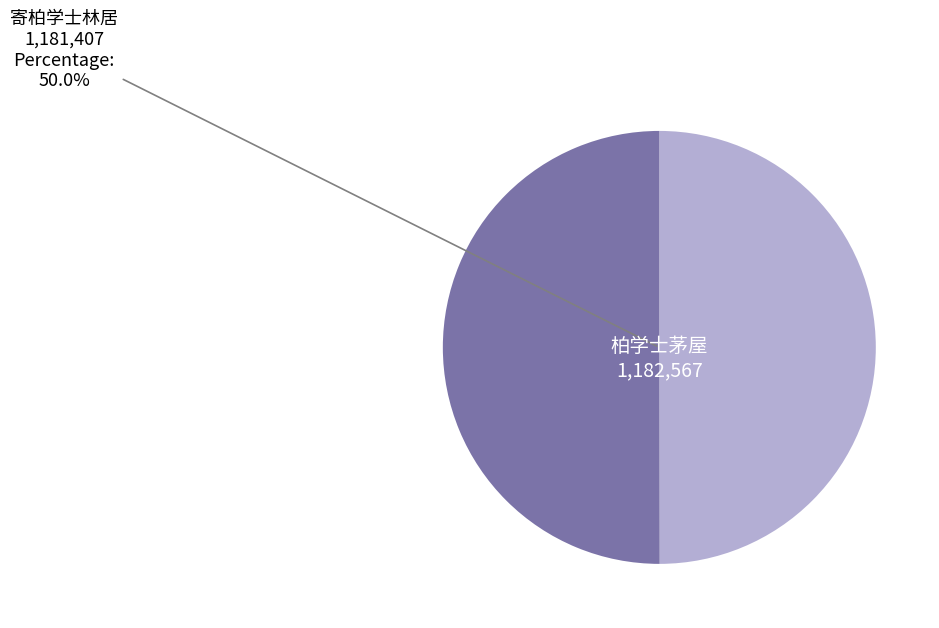

What is the ratio of the value at 柏学士茅屋 to the value at 寄柏学士林居?

1.0